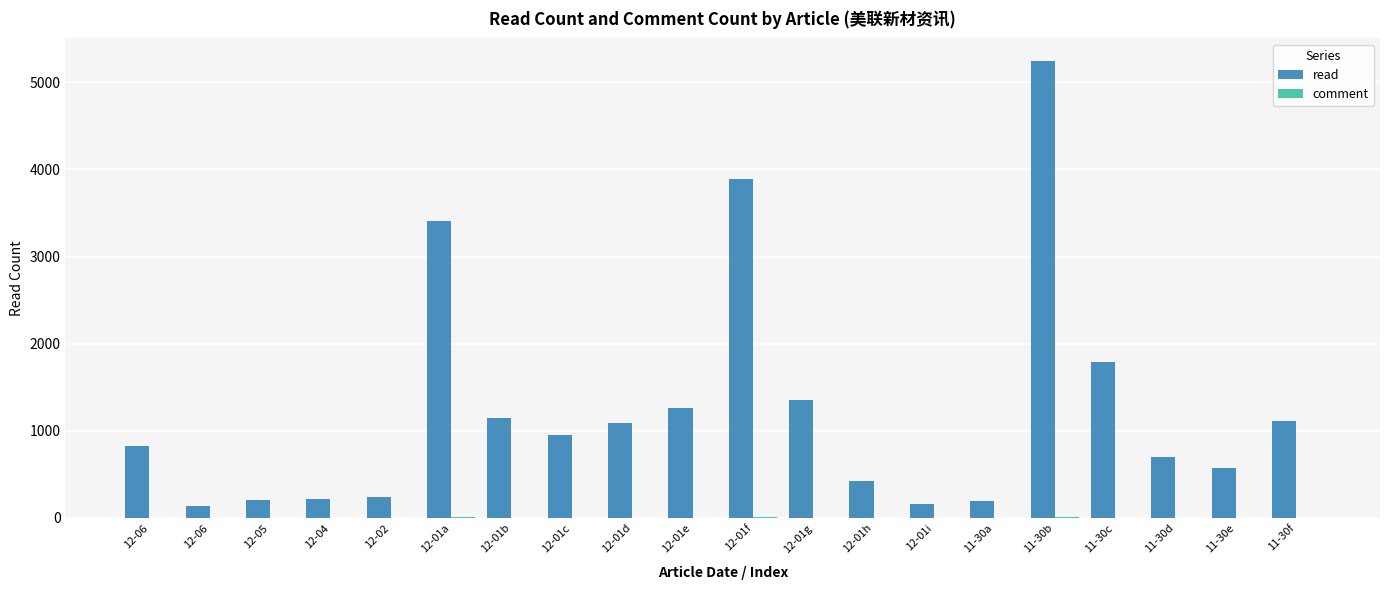

Count the number of categories in the chart.

20